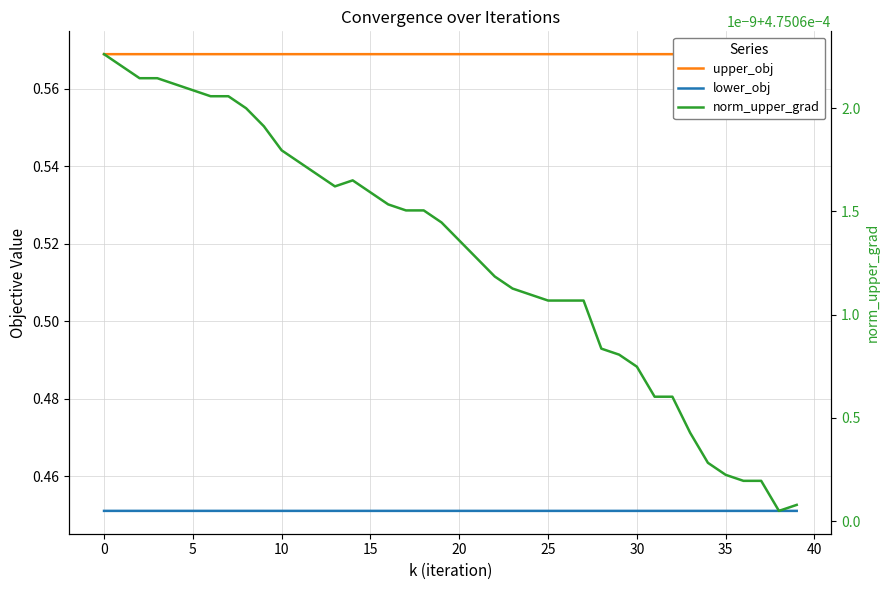

How many lines are shown in the chart?

3